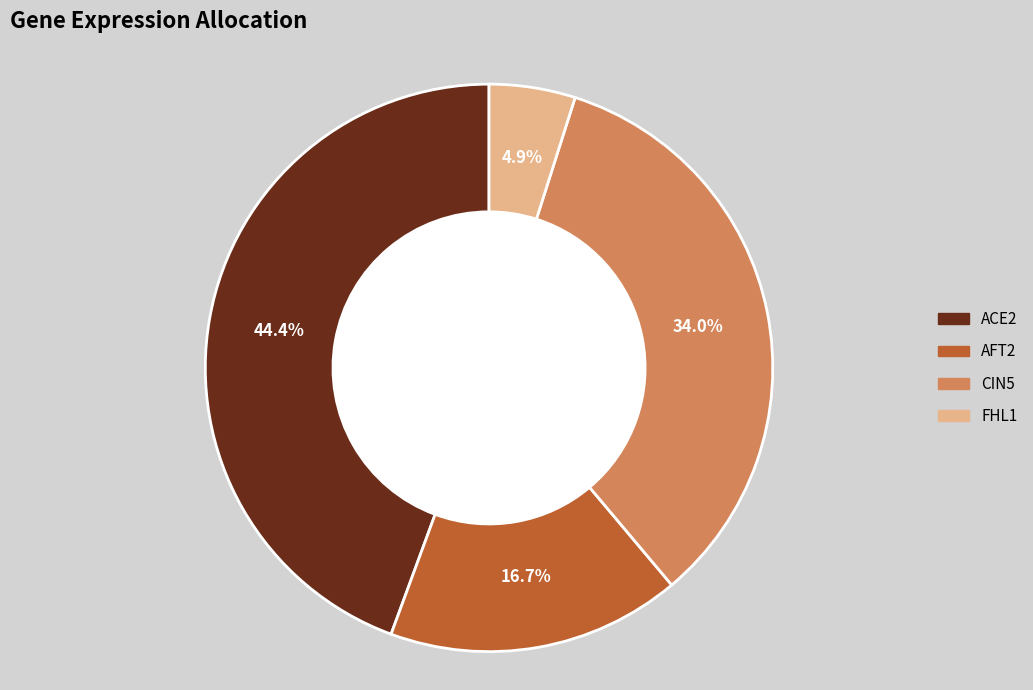

Rank the categories by value from highest to lowest.

ACE2, CIN5, AFT2, FHL1